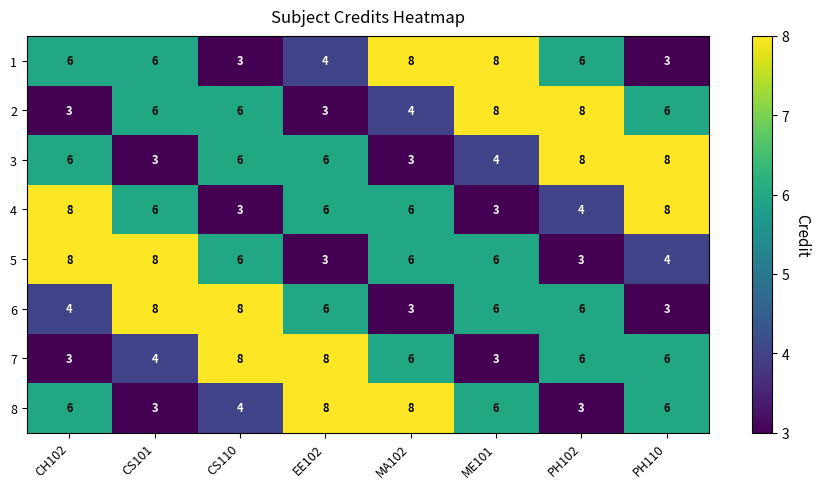

Count the 2 values in the range 4 to 8.

6